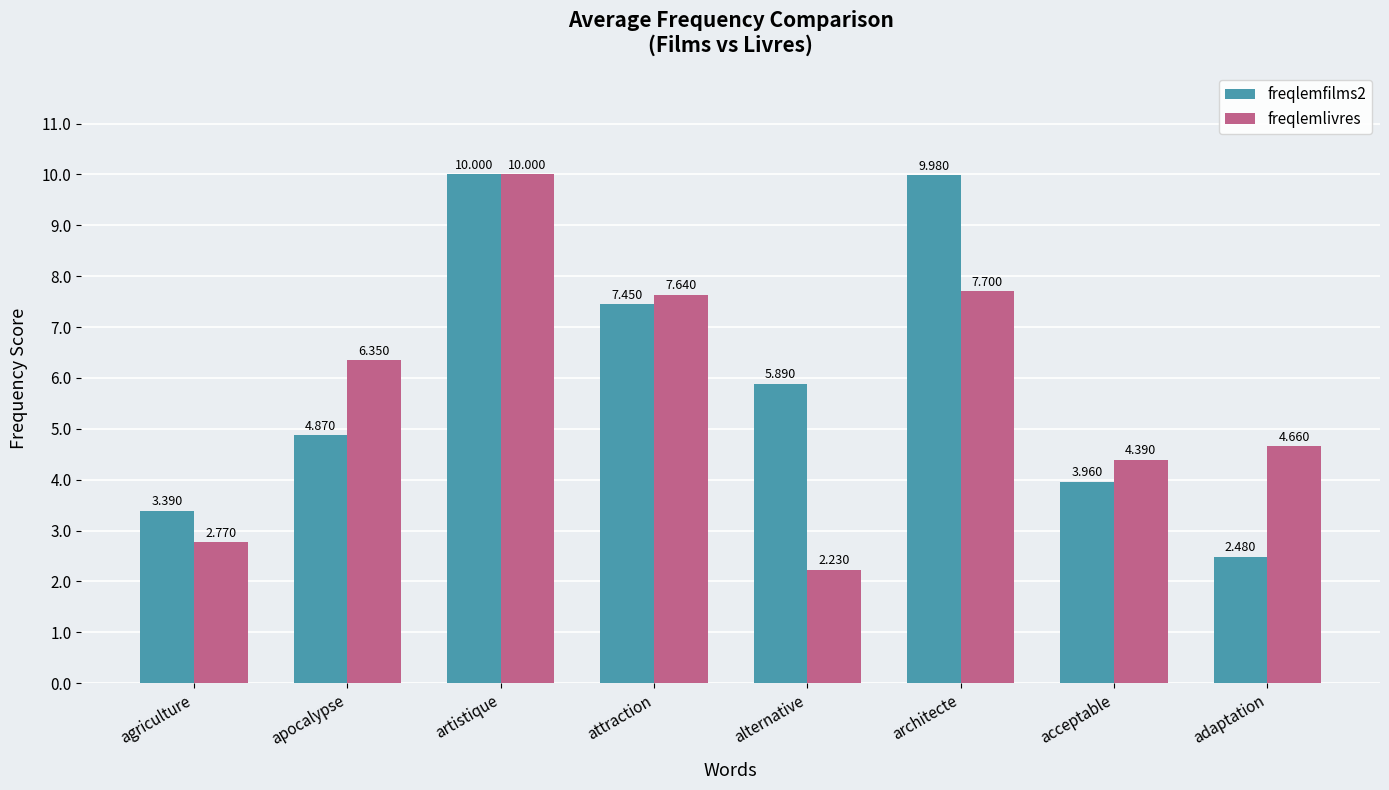

At which label does freqlemlivres first exceed 6?

apocalypse